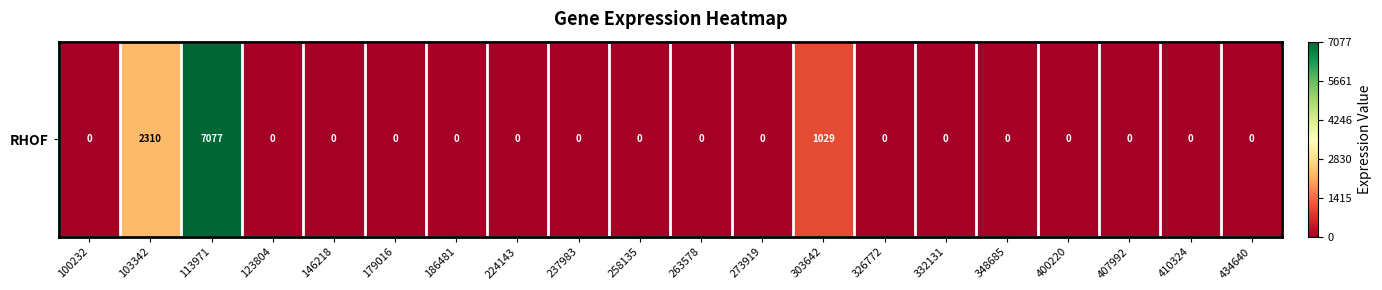

Which has a higher value, 434640 or 103342?

103342